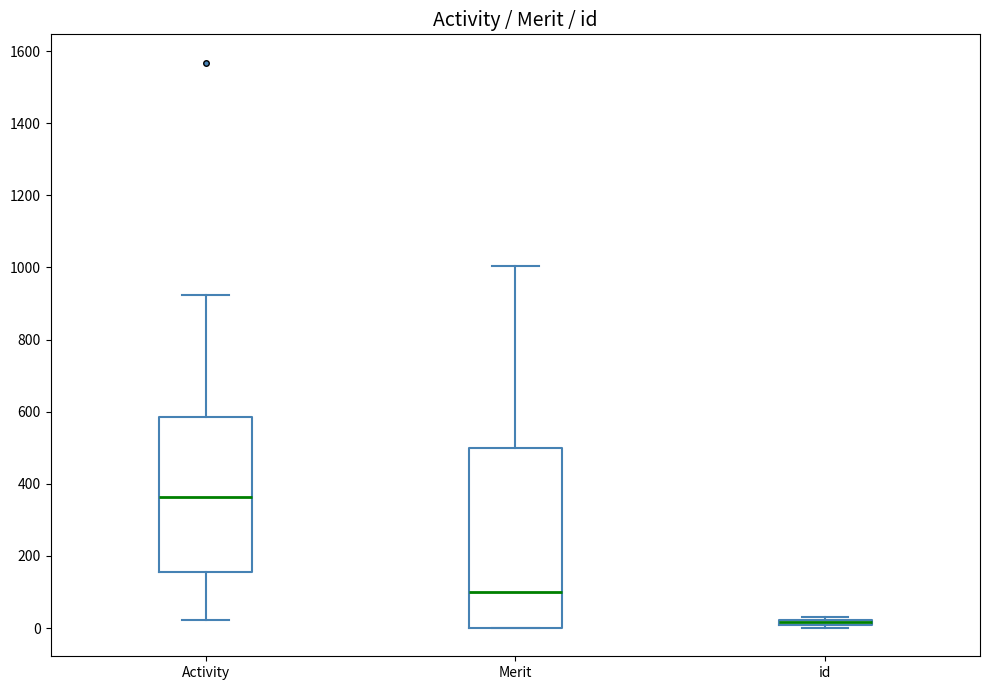

Which box's median line is the highest?

Activity